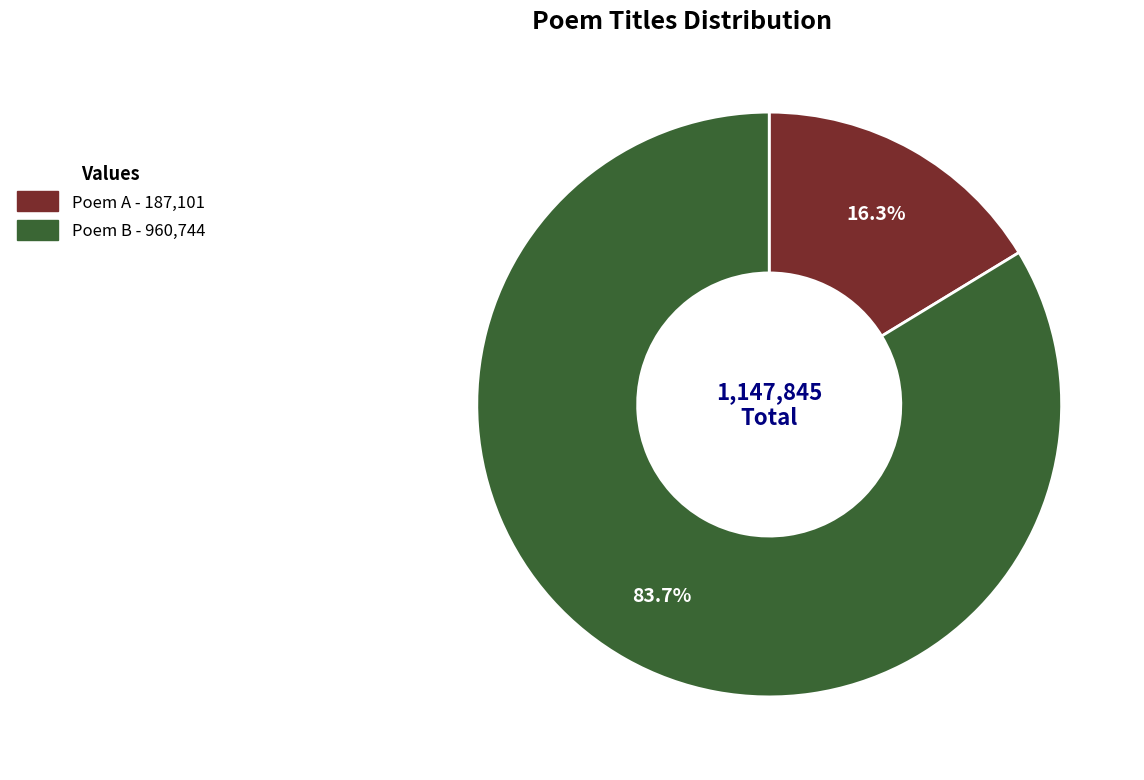

Does any single category account for the majority?

Yes